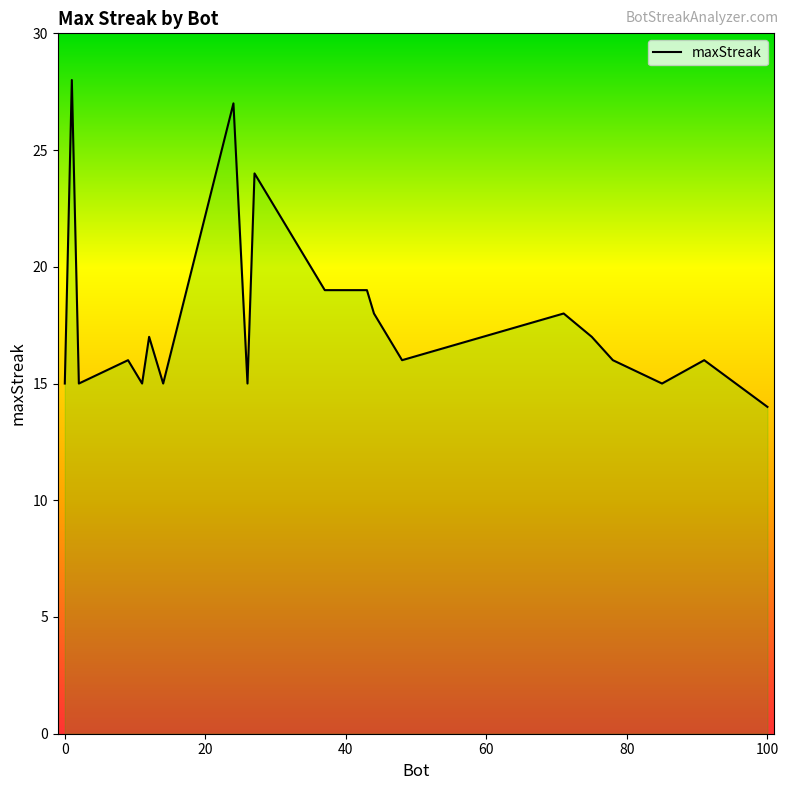

How many lines are shown in the chart?

1